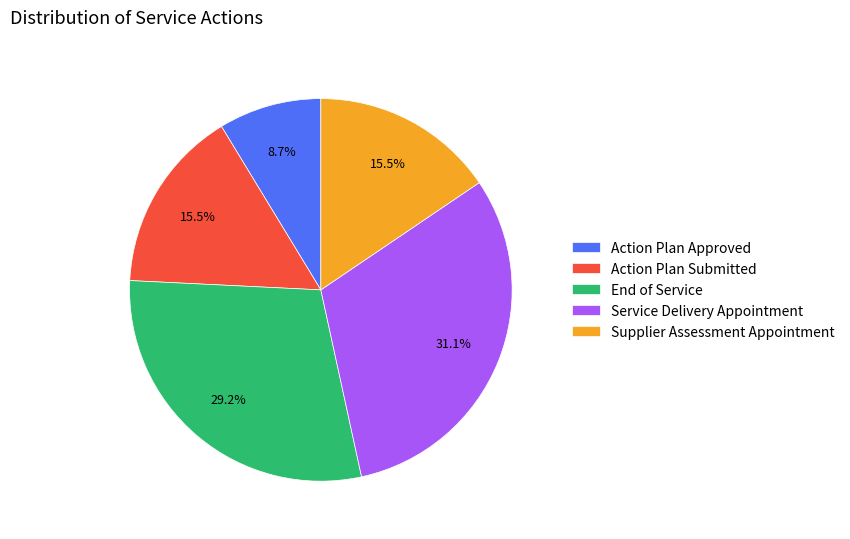

Which category has the biggest portion of the pie?

Service Delivery Appointment